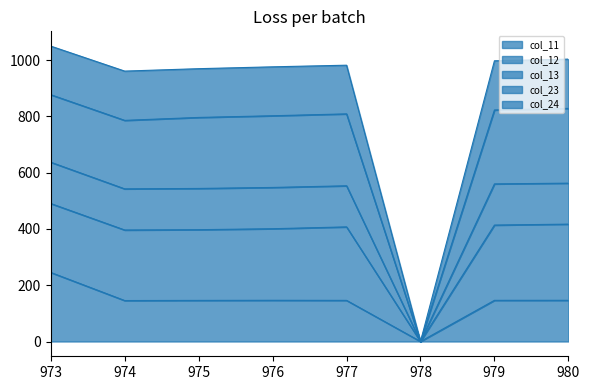

True or false: col_11 and col_12 cross at least once.

False